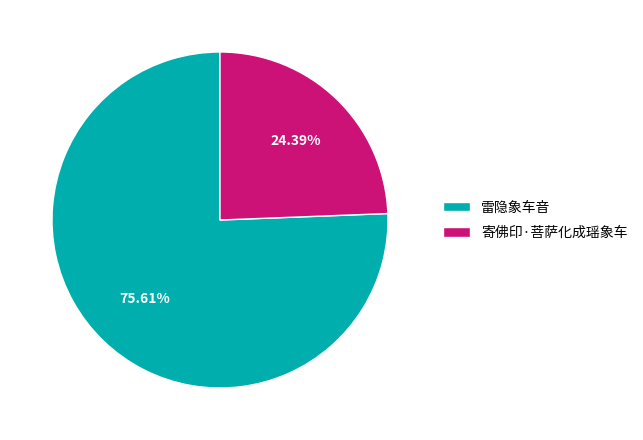

What portion of the pie excludes 雷隐象车音?

24.4%